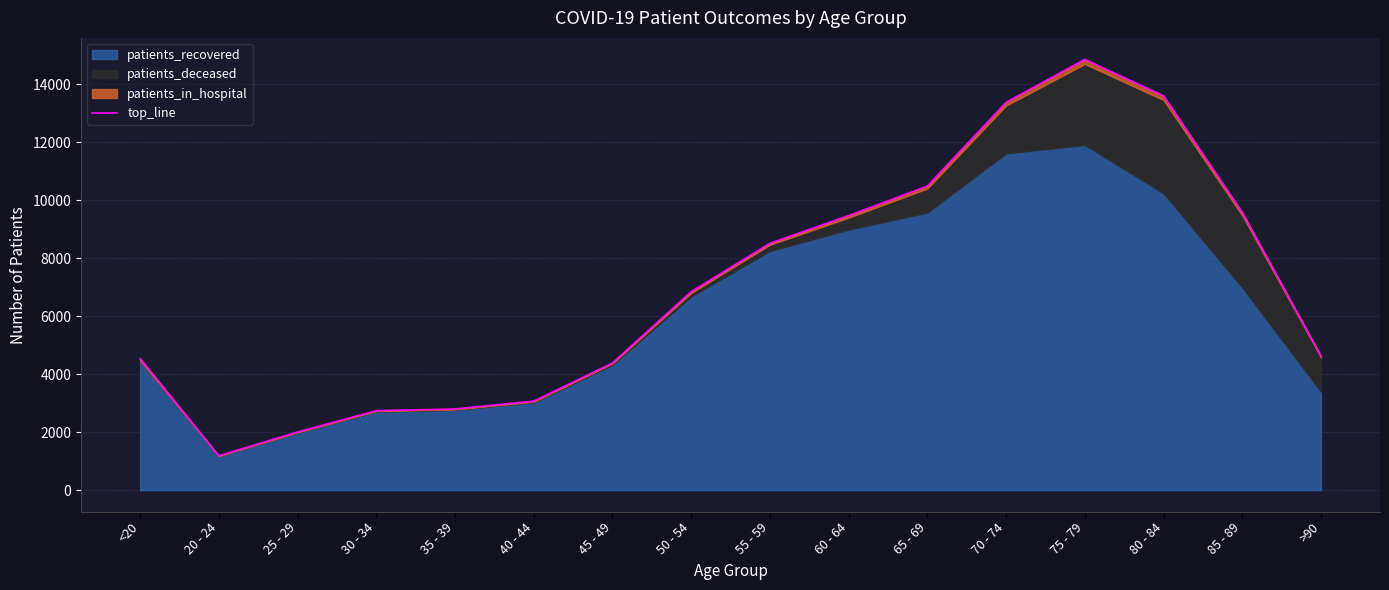

At which label does the data first exceed 6850?

55 - 59